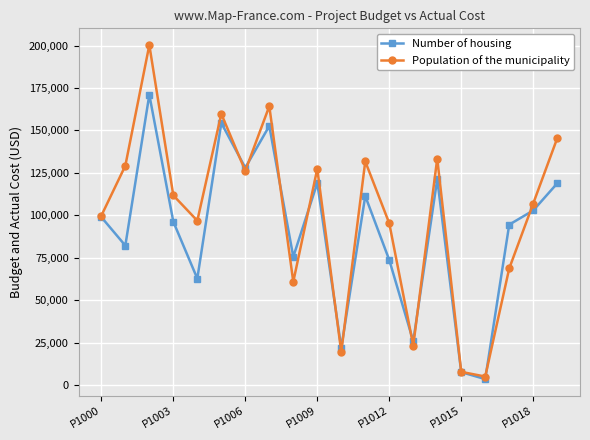

At how many categories does at least one series exceed 116189?

9